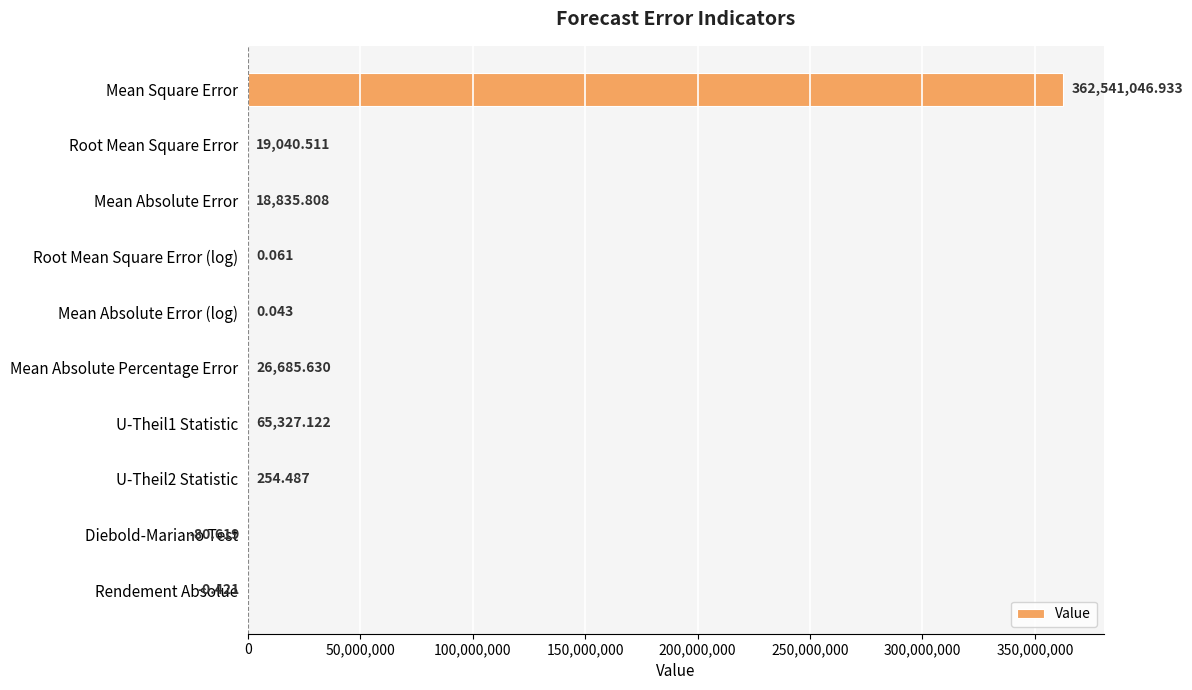

Which category has the highest value across all series?

Mean Square Error